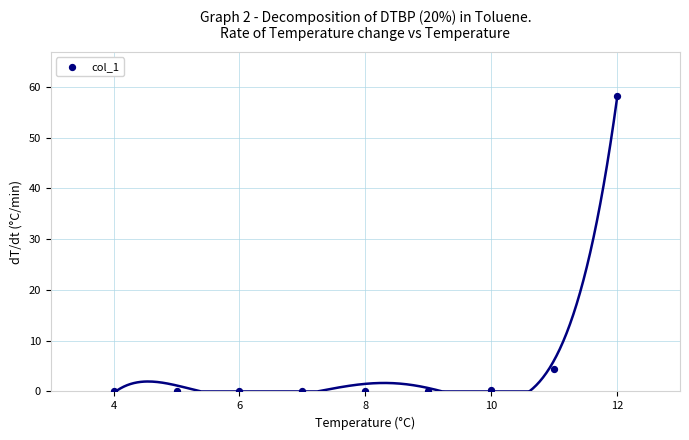

What is the average Y value?

7.0